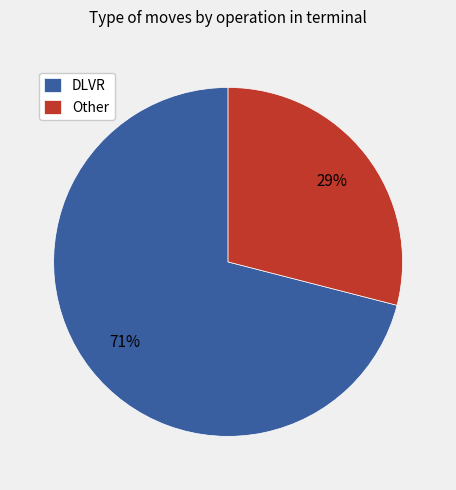

Does any single category account for the majority?

Yes